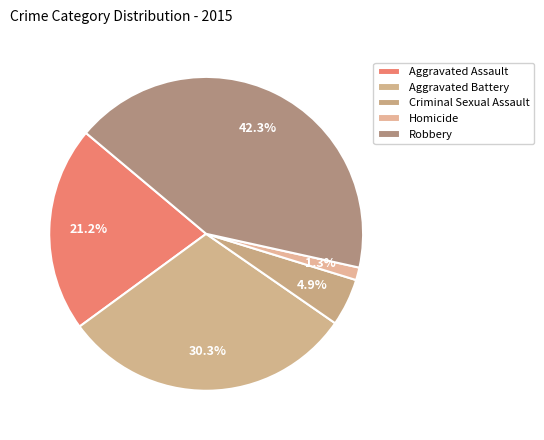

Does Homicide represent more than half of the total?

No